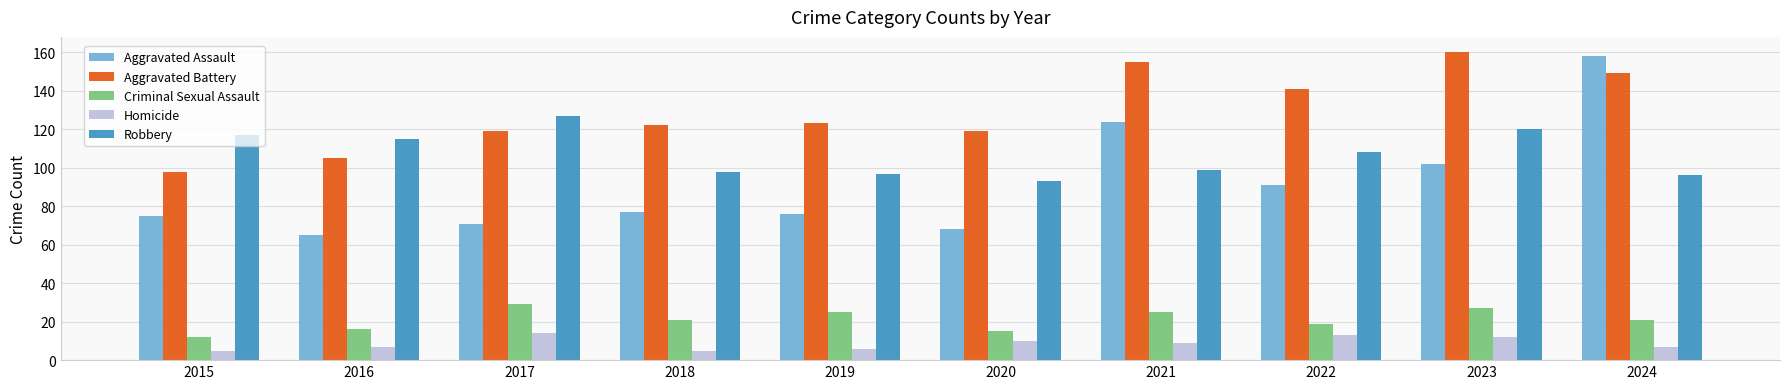

What is the difference between the Homicide values at 2015 and 2023?

7